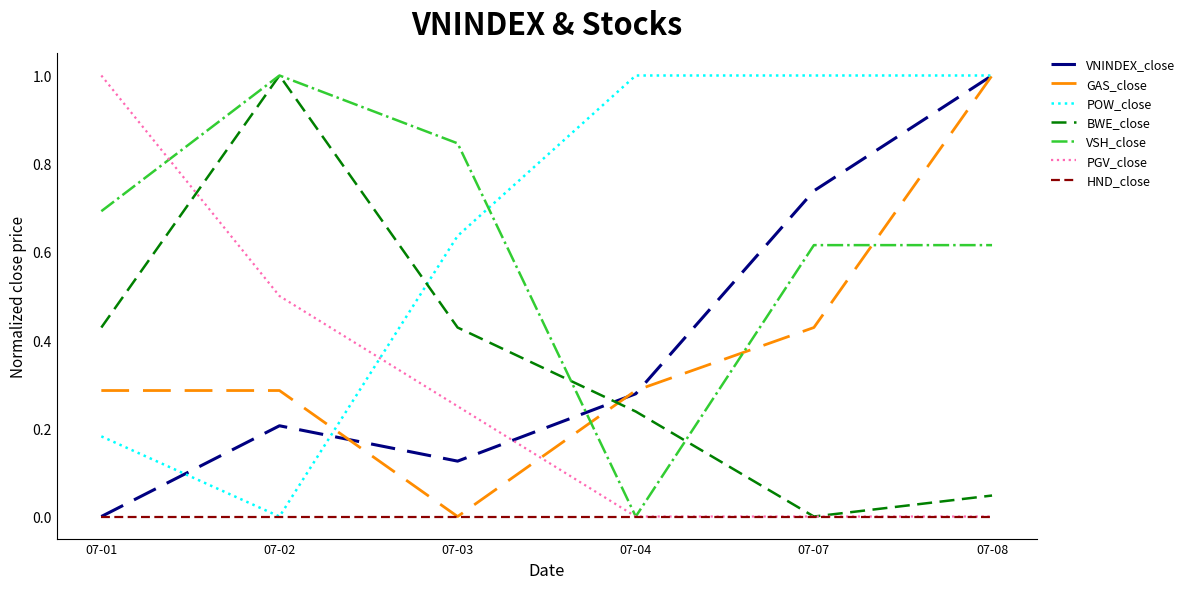

What is the spread (max minus min) of values at 07-07?

1.0